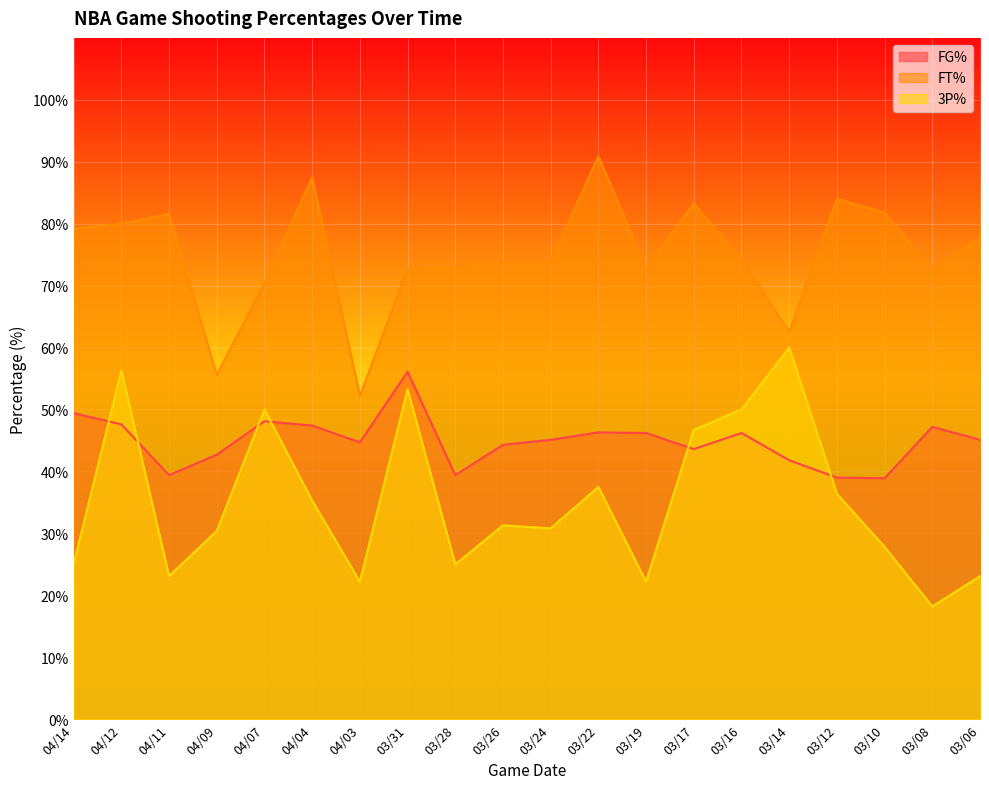

True or false: 3P% has a value of 60.0 at 03/14.

True